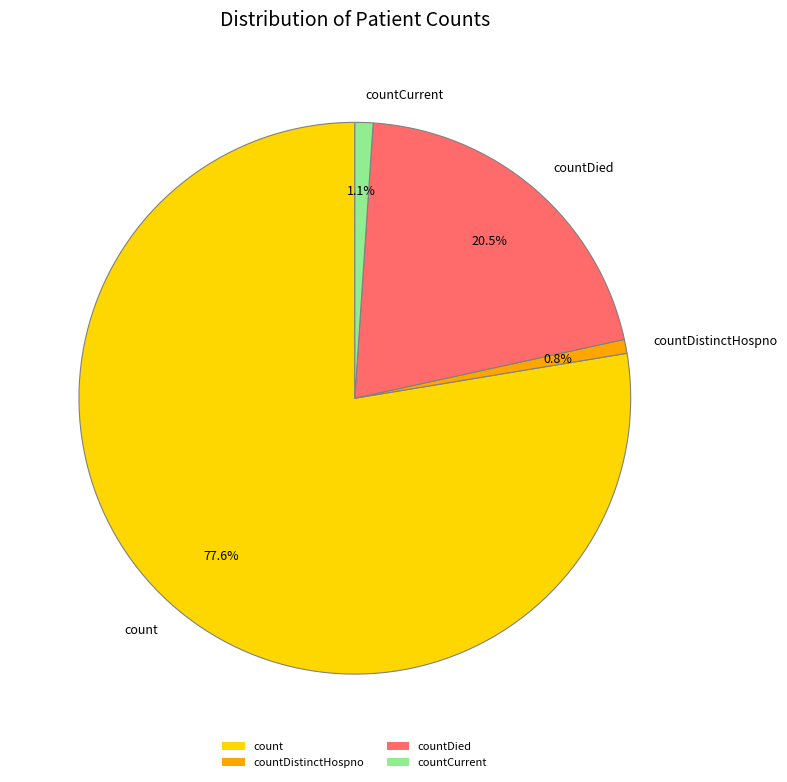

To the nearest percent, what is the average slice percentage?

25%